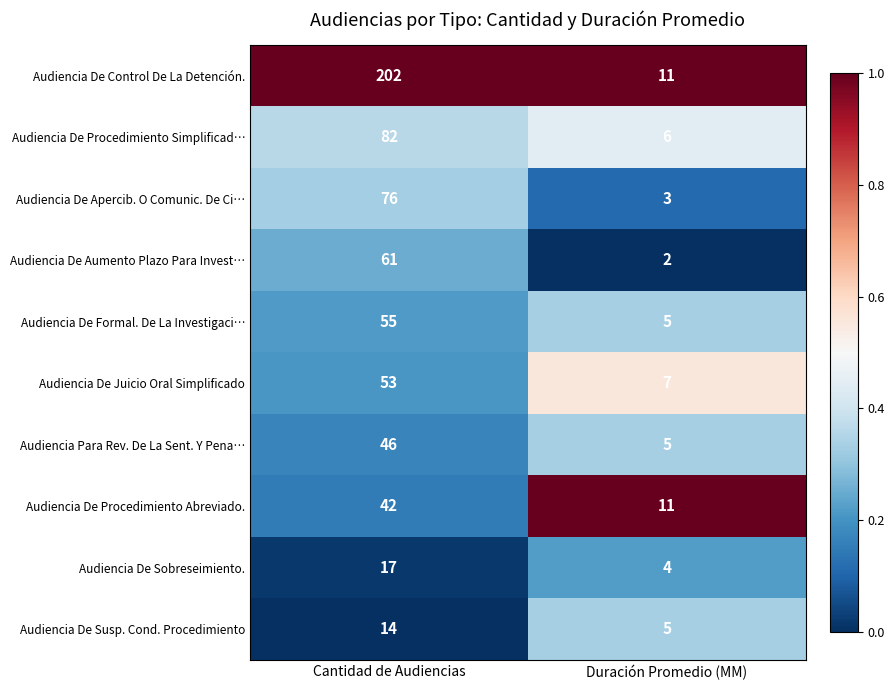

List the series in order of their peak value, lowest first.

Audiencia De Susp. Cond. Procedimiento, Audiencia De Sobreseimiento., Audiencia De Procedimiento Abreviado., Audiencia Para Rev. De La Sent. Y Pena…, Audiencia De Juicio Oral Simplificado, Audiencia De Formal. De La Investigaci…, Audiencia De Aumento Plazo Para Invest…, Audiencia De Apercib. O Comunic. De Ci…, Audiencia De Procedimiento Simplificad…, Audiencia De Control De La Detención.